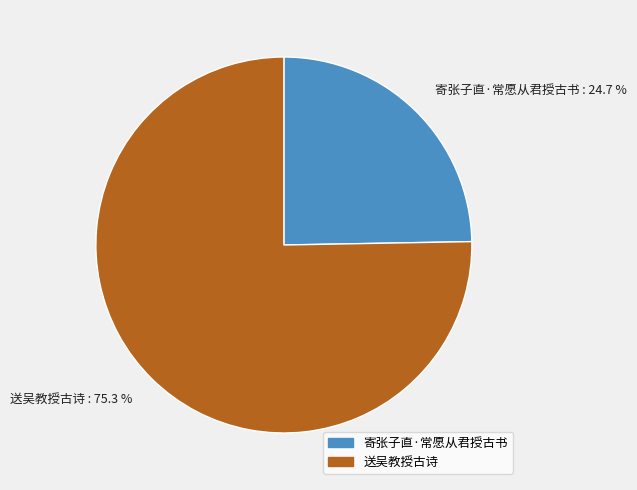

To the nearest percent, what is the average slice percentage?

50%